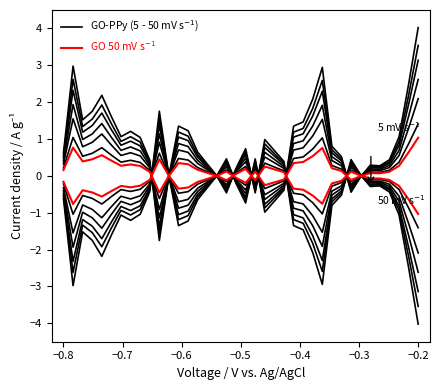

Does the chart have visible grid lines?

No